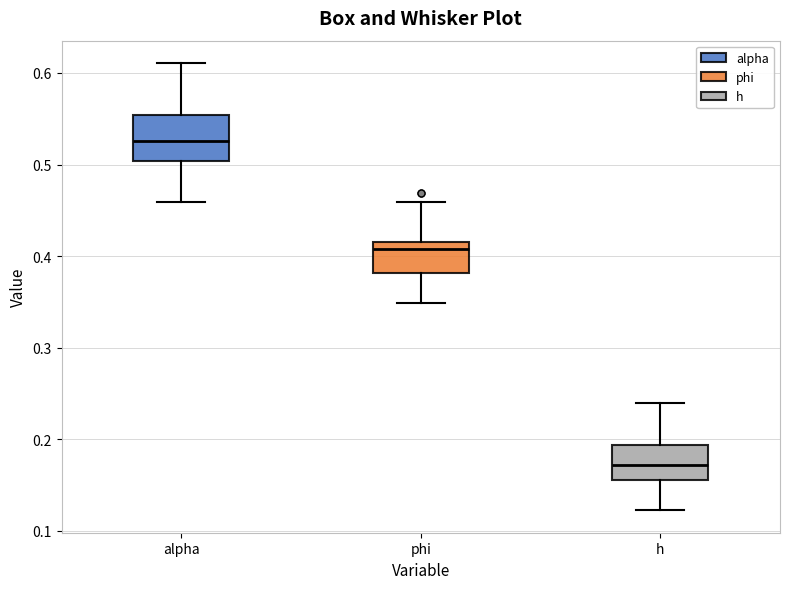

Reading left to right, read every box against the y-axis: the position of its median line, the range the box covers, and the ends of its whiskers. The values are not printed on the chart, so give them approximately, as read against the axis.

alpha: median 0.53, box 0.50 to 0.55, whiskers 0.46 to 0.61
phi: median 0.41, box 0.38 to 0.42, whiskers 0.35 to 0.46
h: median 0.17, box 0.16 to 0.19, whiskers 0.12 to 0.24